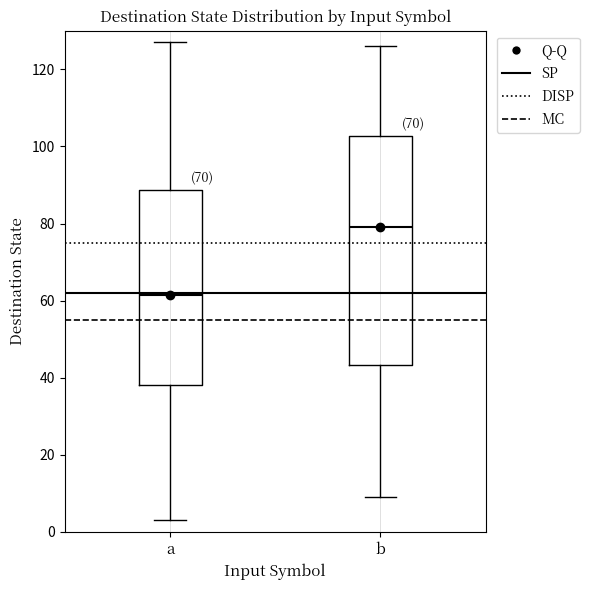

Where does the upper whisker of the box for a end on the y-axis? The values are not printed on the chart, so give them approximately, as read against the axis.

128